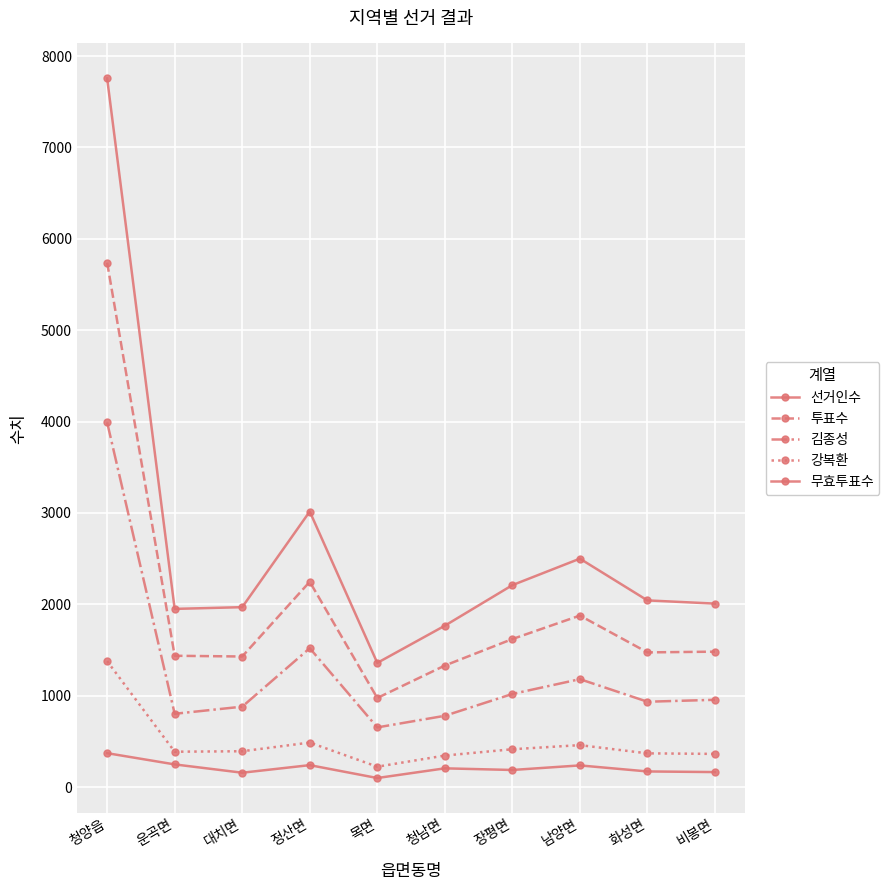

How many interior local peaks does the 투표수 series have?

2